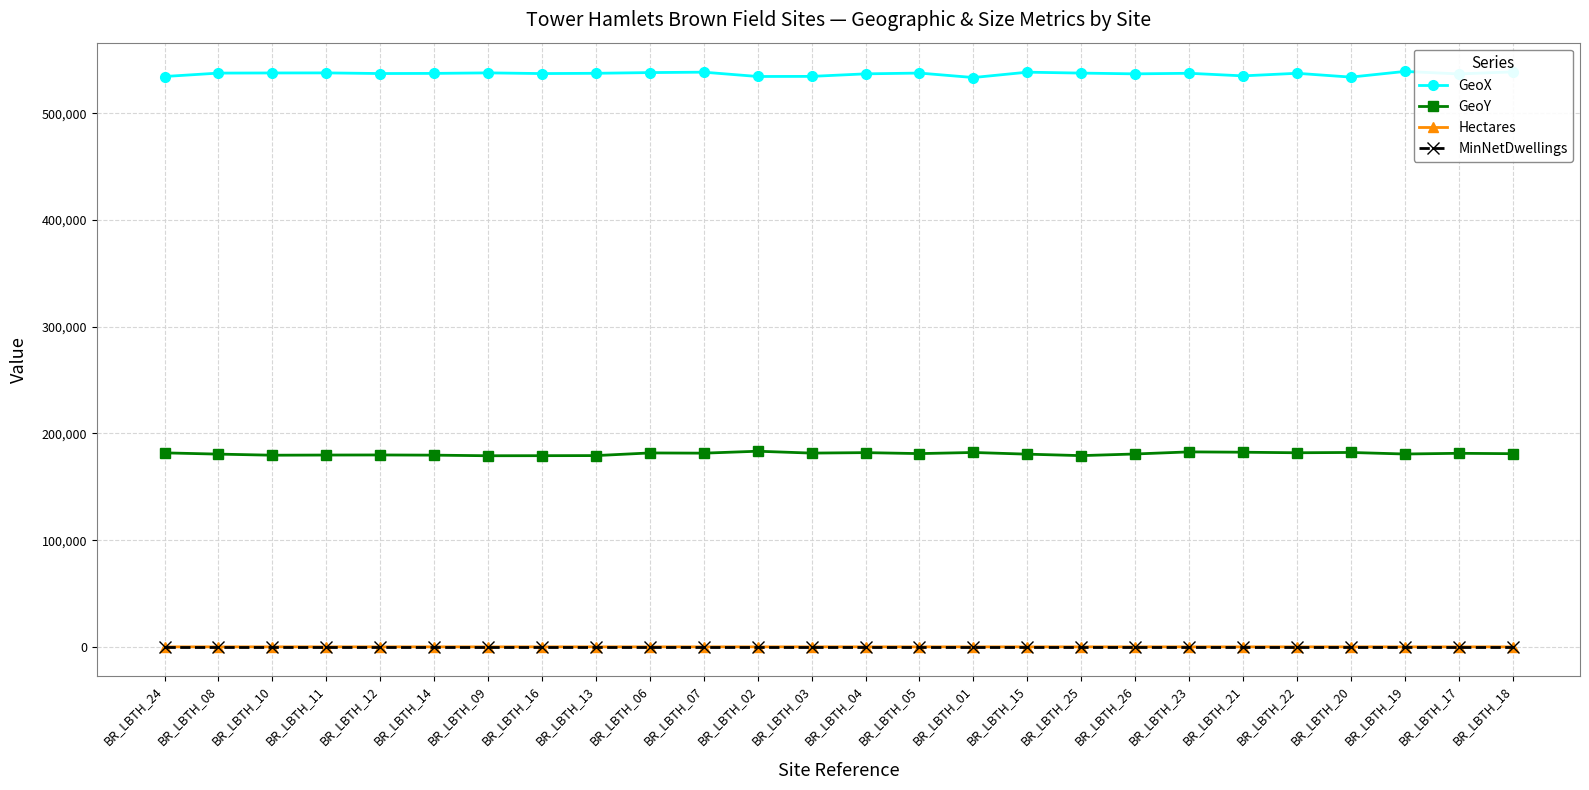

What are all the series names shown in the legend?

GeoX, GeoY, Hectares, MinNetDwellings